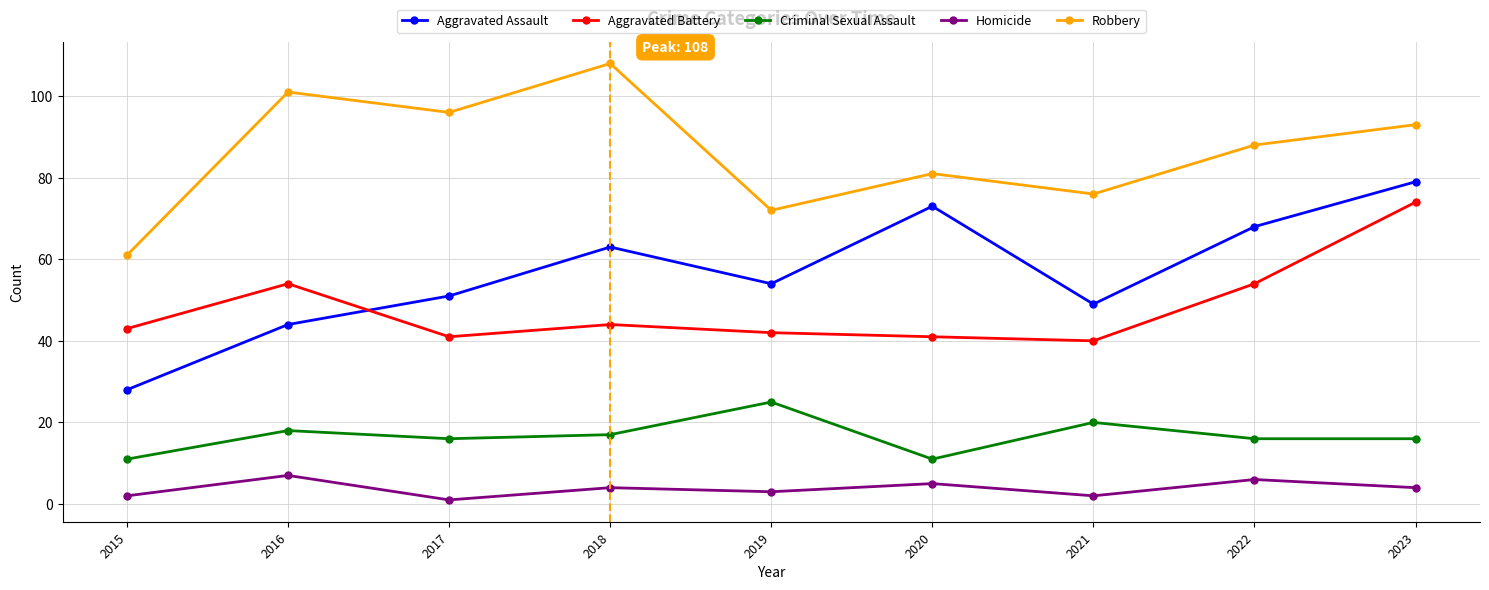

At how many categories does at least one series exceed 6?

9